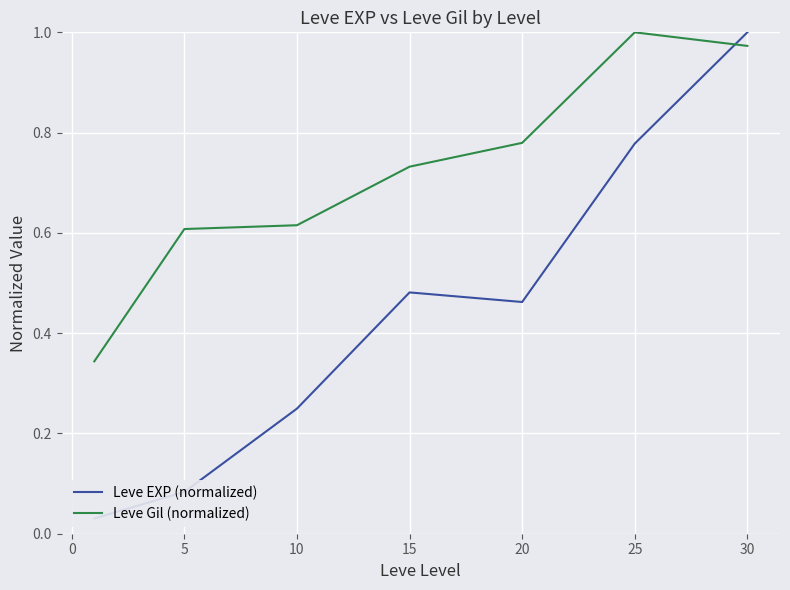

Reading right to left, transcribe all the data shown in this chart.

Leve EXP (normalized): 1.0	0.8	0.5	0.5	0.2	0.1	0.0
Leve Gil (normalized): 1.0	1.0	0.8	0.7	0.6	0.6	0.3